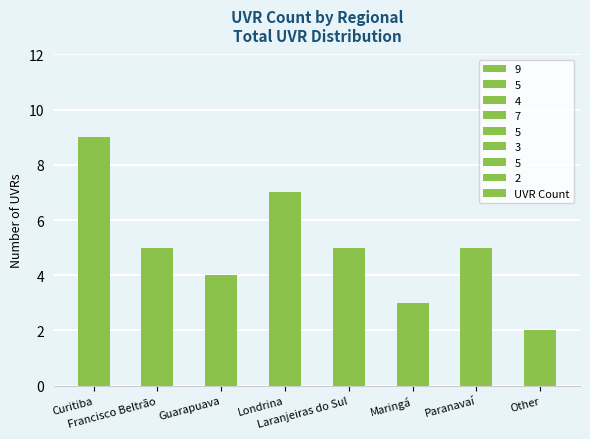

Which has a higher value, Laranjeiras do Sul or Maringá?

Laranjeiras do Sul